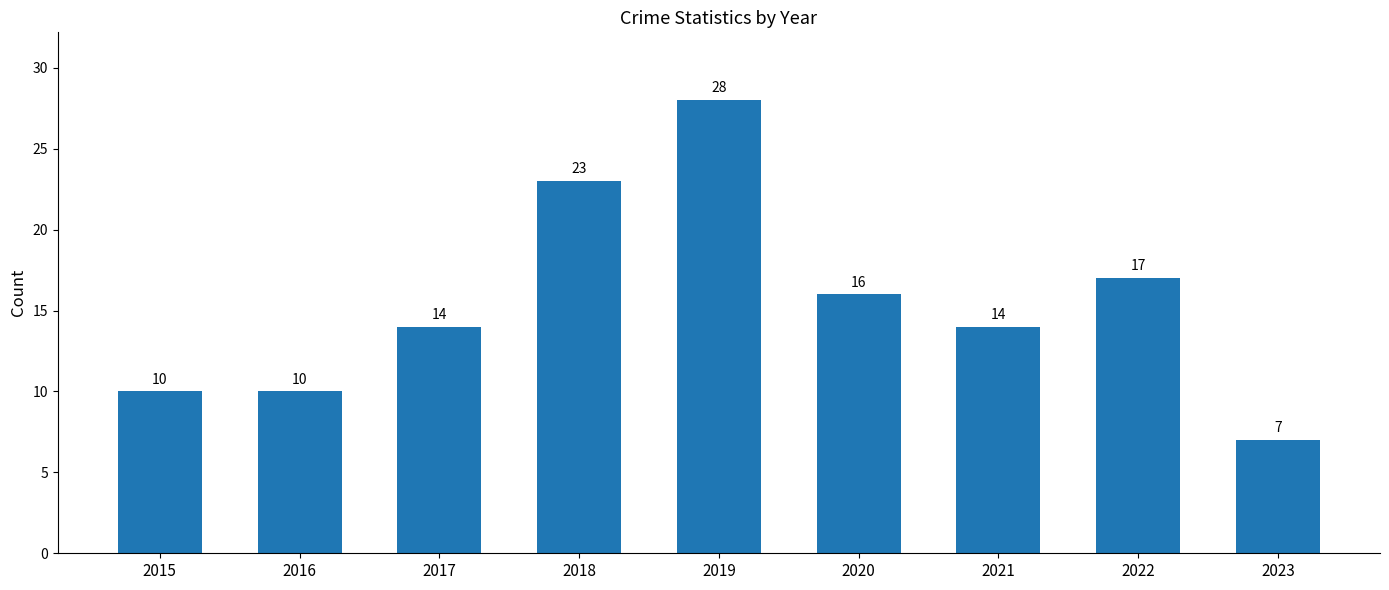

What is the approximate value at 2017, to the nearest 10?

10